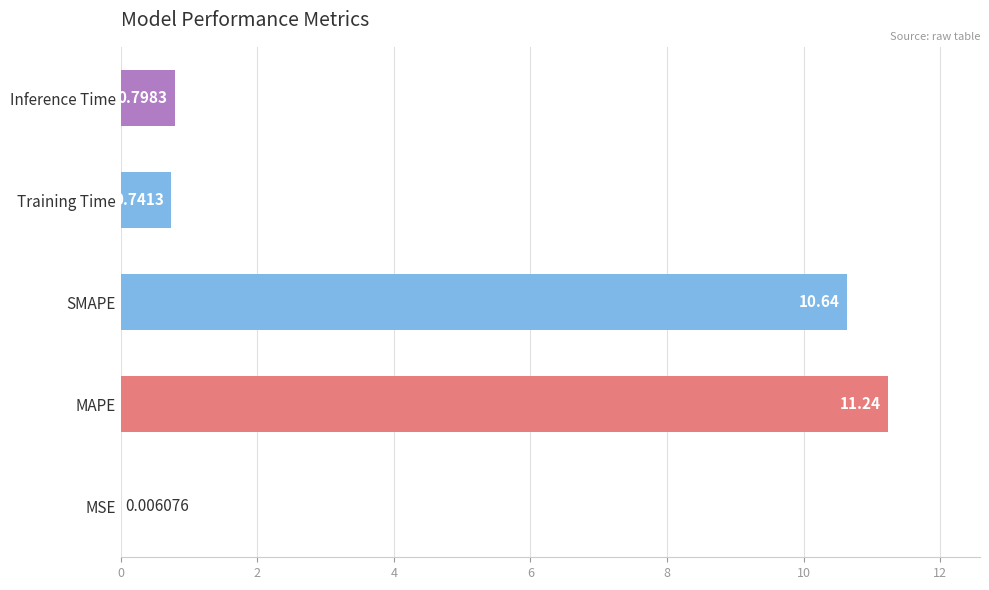

What is the sum of the values at SMAPE and Training Time?

11.4